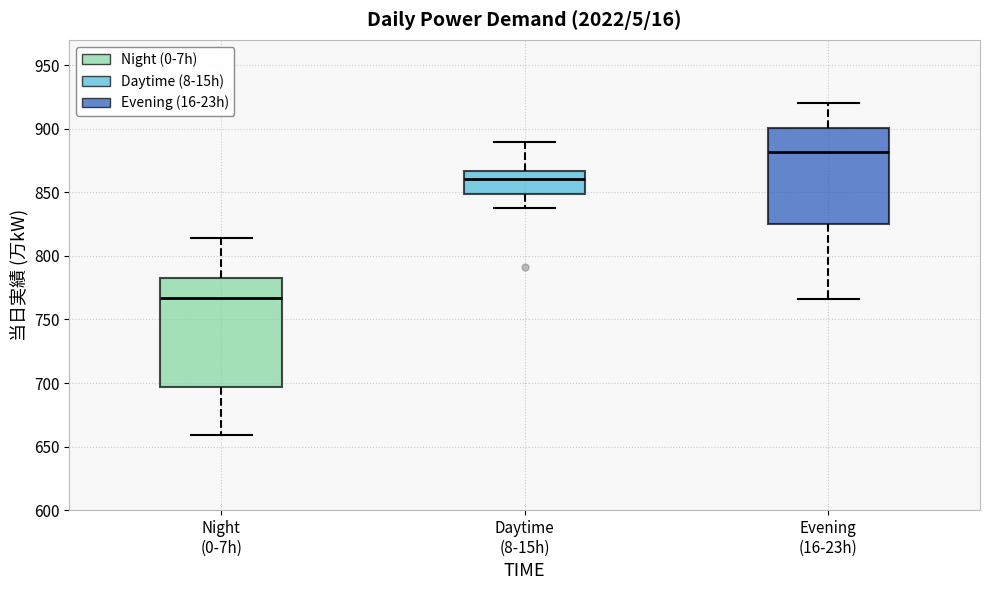

Where does the median line of the box for Night (0-7h) sit on the y-axis? The values are not printed on the chart, so give them approximately, as read against the axis.

765